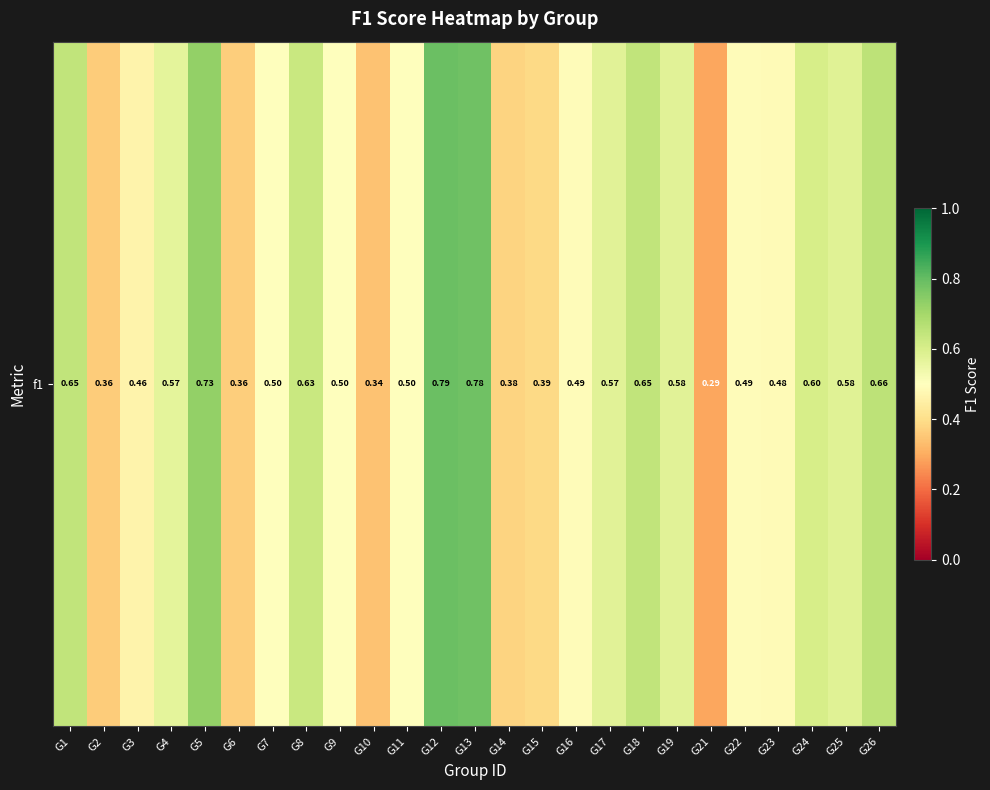

Rank the categories by value from lowest to highest.

G21, G10, G2, G6, G14, G15, G3, G23, G16, G22, G7, G11, G9, G4, G17, G19, G25, G24, G8, G1, G18, G26, G5, G13, G12